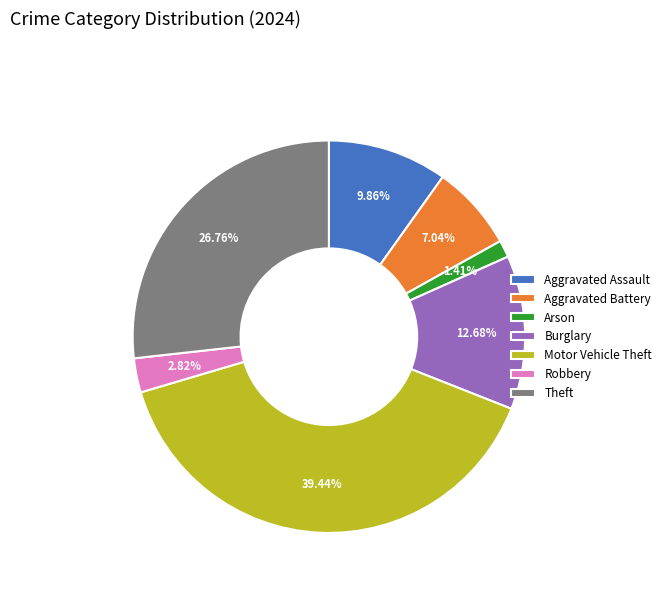

What percentage is the Aggravated Assault slice, to the nearest percent?

10%